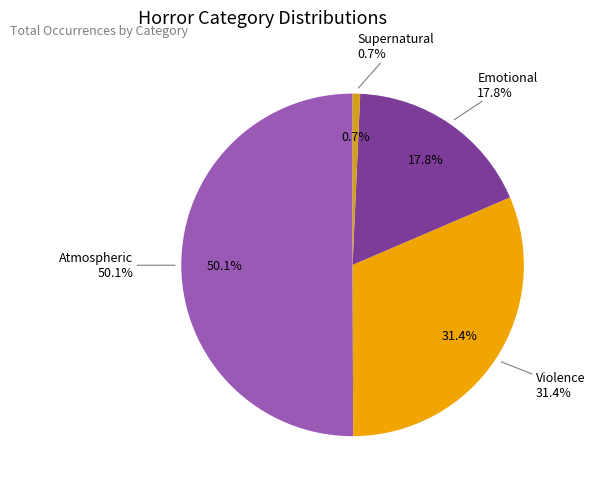

Rank the categories by value from lowest to highest.

Supernatural, Emotional, Violence, Atmospheric